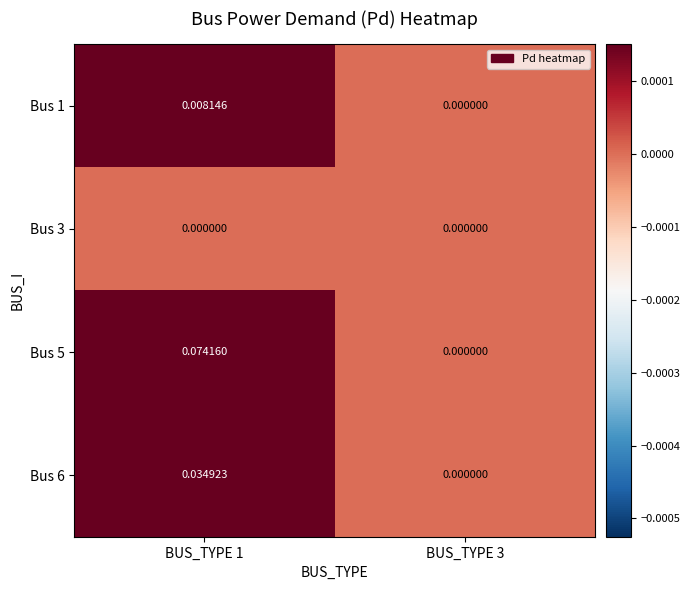

How many series are shown in this chart?

4